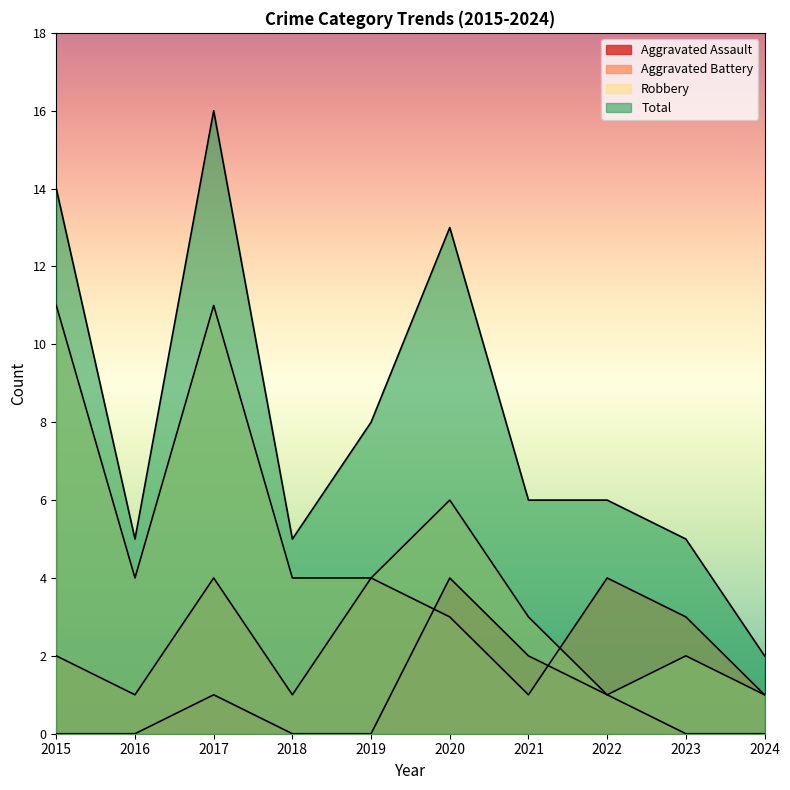

Rank the series by their maximum value, from highest to lowest.

Total, Robbery, Aggravated Assault, Aggravated Battery